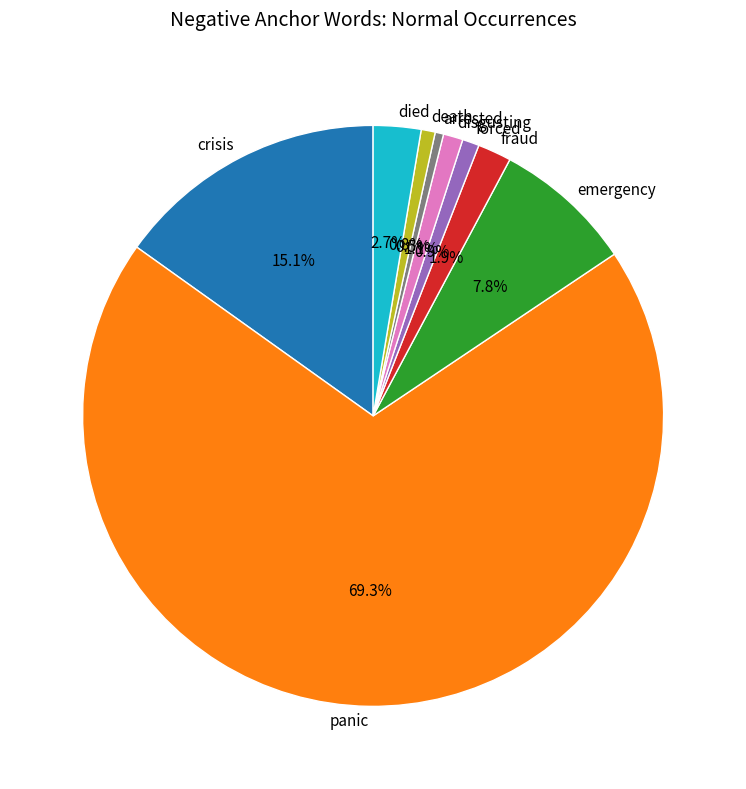

Which has a higher value, panic or fraud?

panic